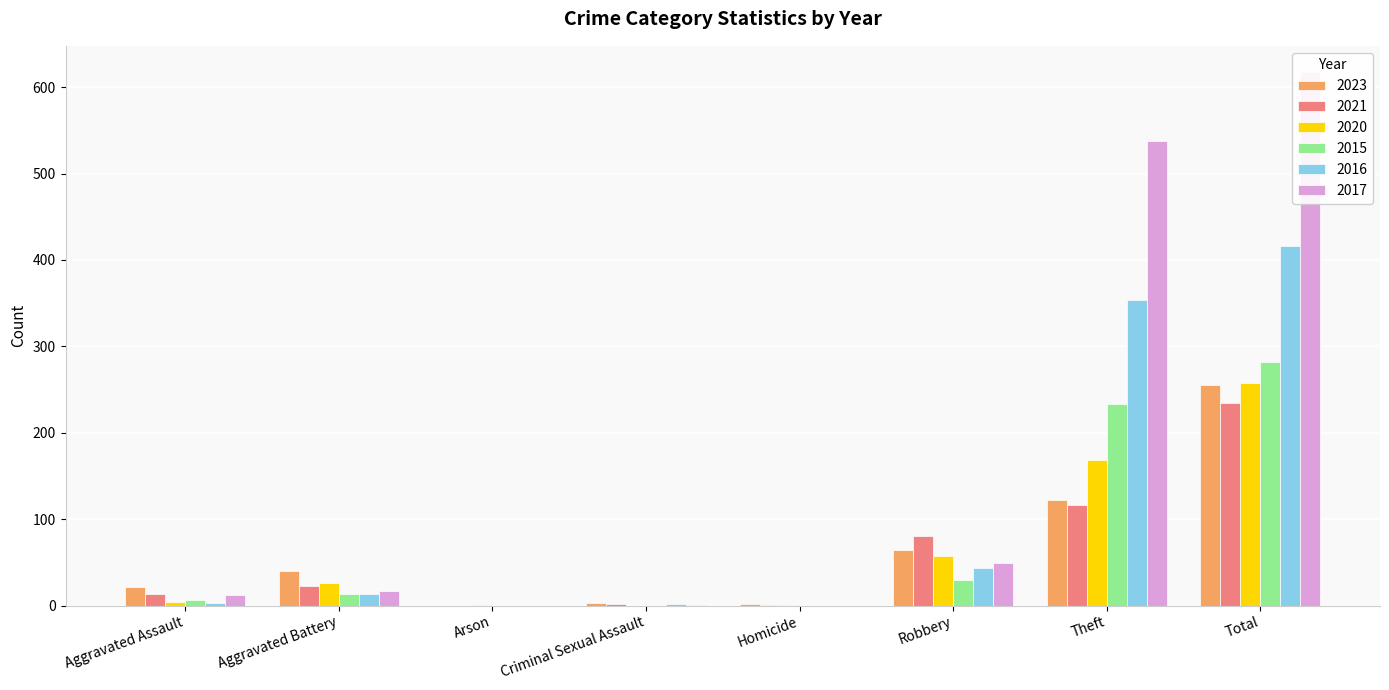

What is the difference between the maximum and minimum values in the 2016 series?

416